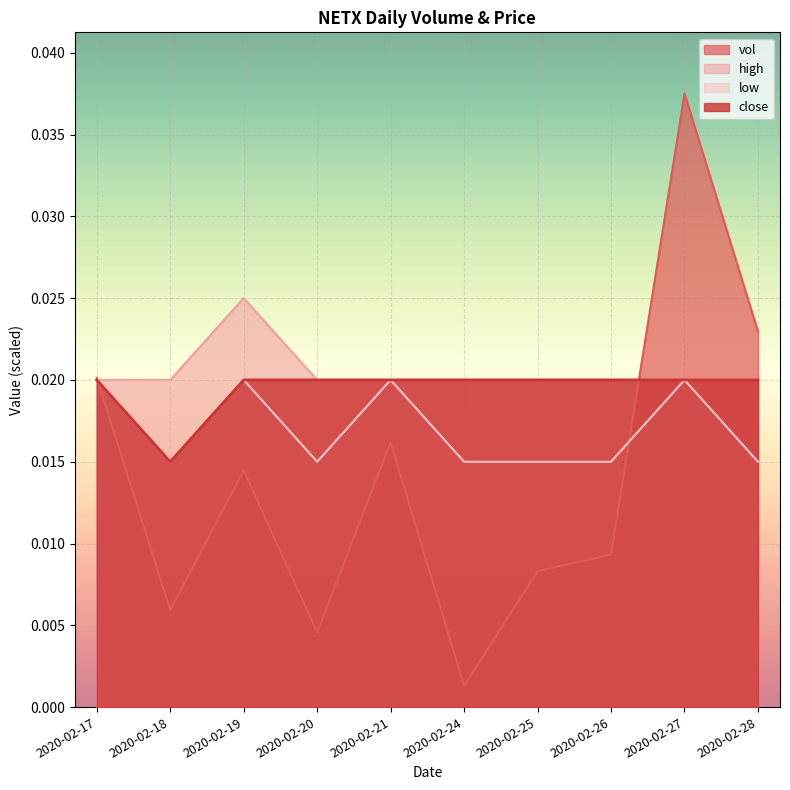

Where do high and vol first cross each other?

2020-02-17 and 2020-02-18